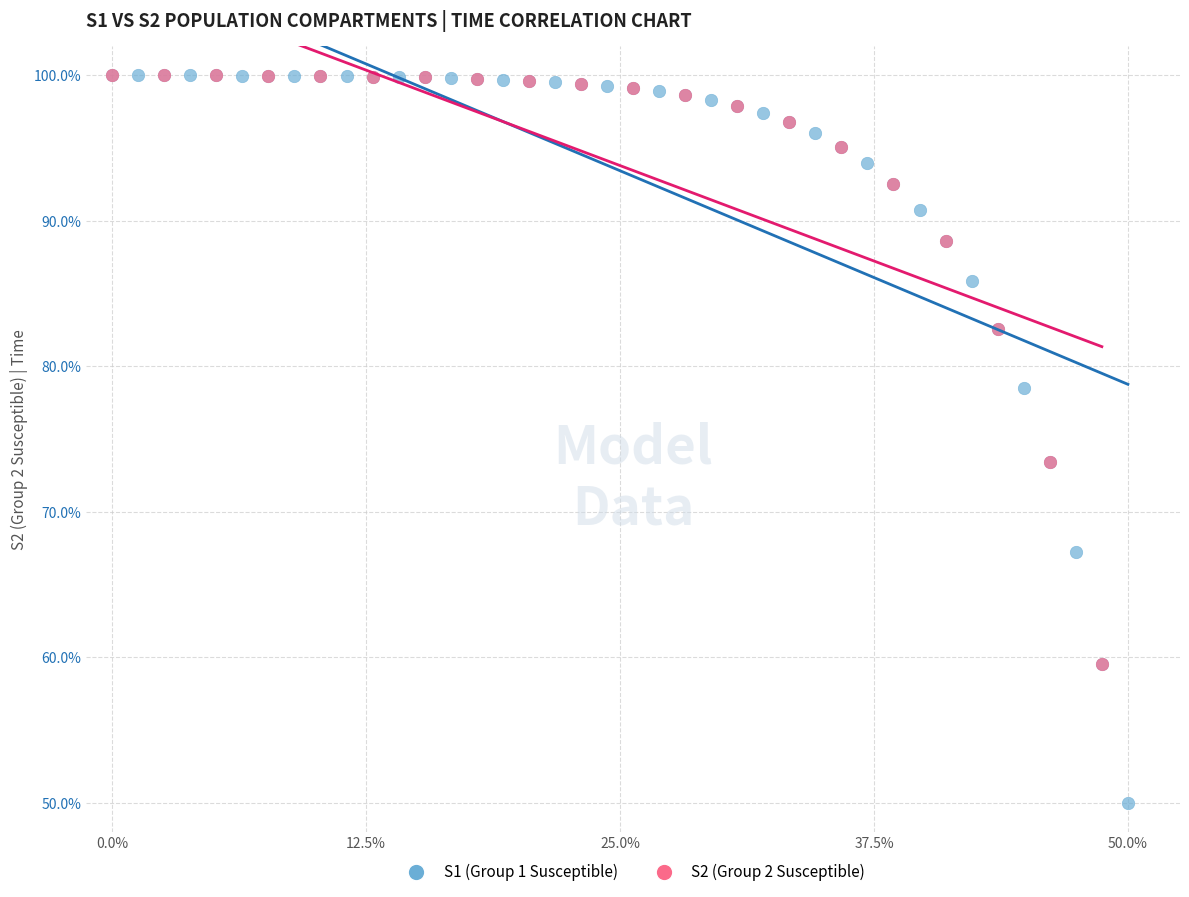

Which series reaches the minimum Y coordinate?

S1 (Group 1 Susceptible)